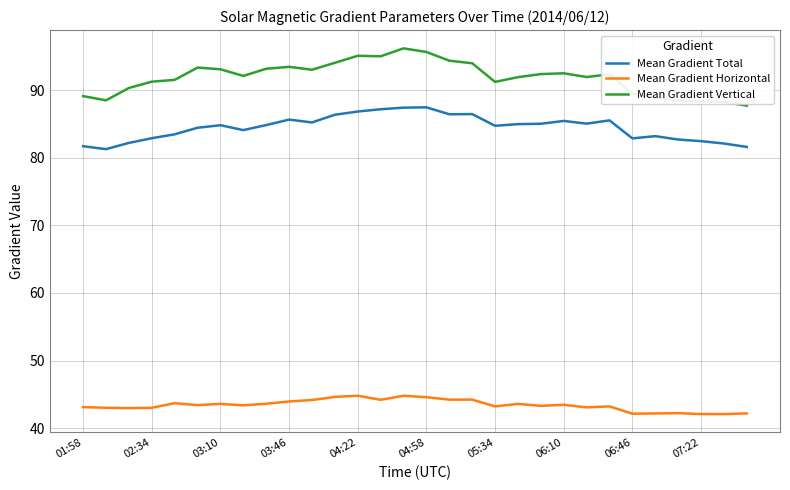

Which series has the largest total across all categories?

Mean Gradient Vertical